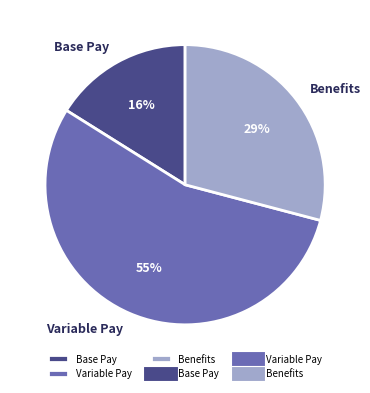

To the nearest percent, what is the average slice percentage?

33%